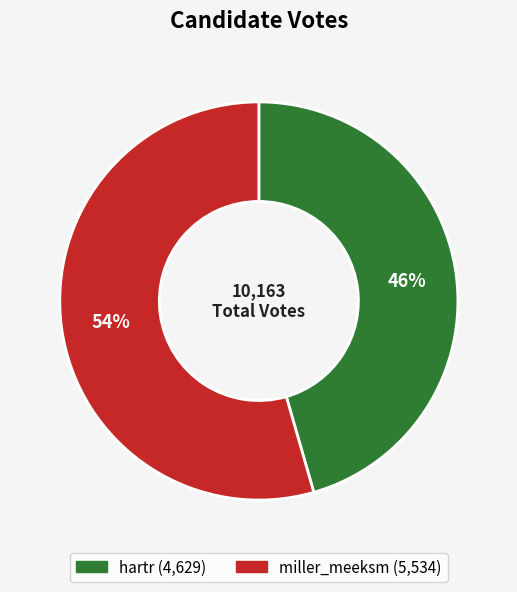

Between miller_meeksm and hartr, which is larger?

miller_meeksm